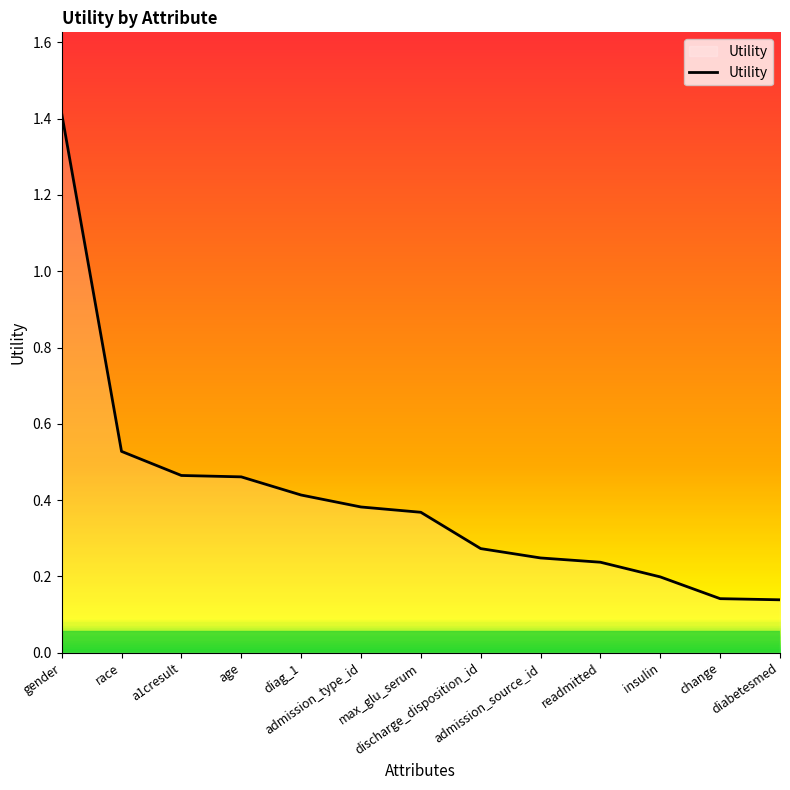

What position from the left is discharge_disposition_id?

8